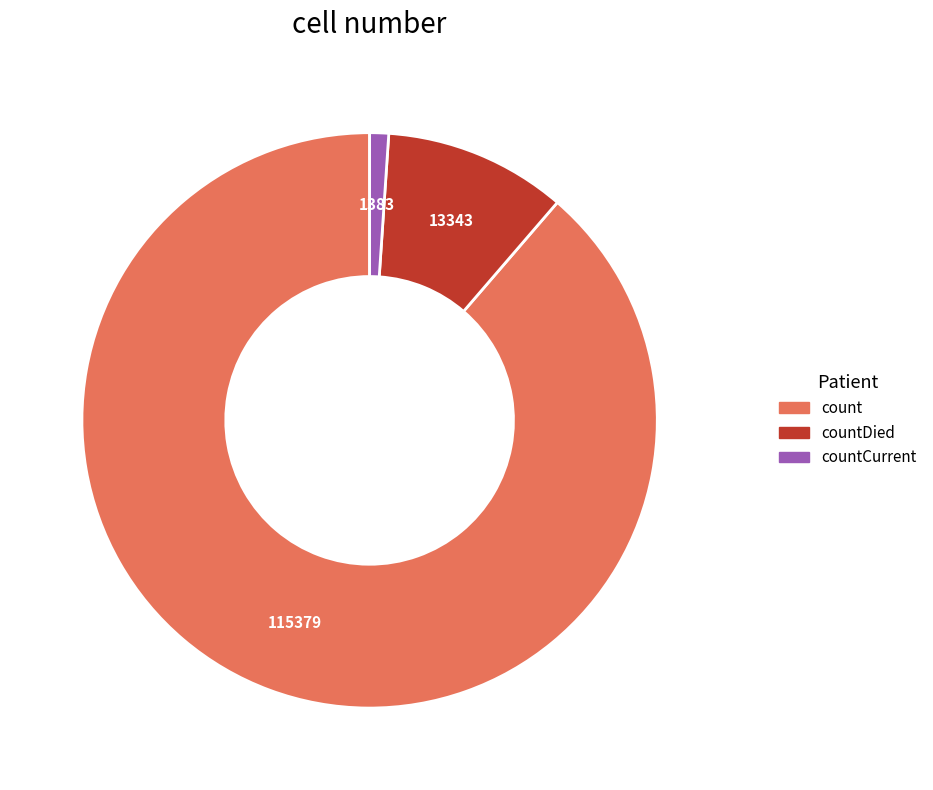

Which category has the smallest portion of the pie?

countCurrent